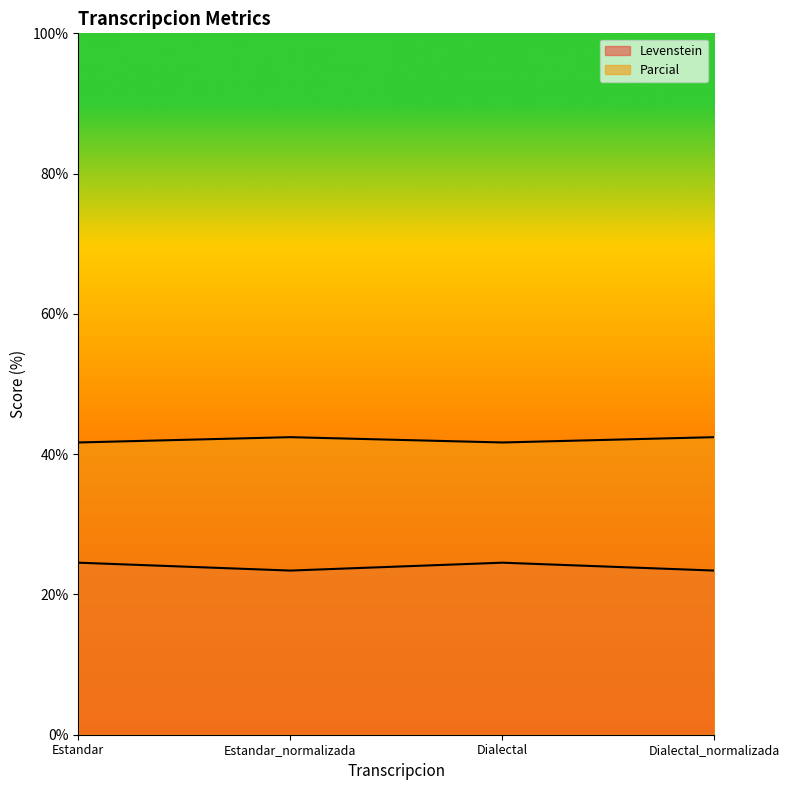

Is it true that Parcial equals 42.4 at Dialectal_normalizada?

True